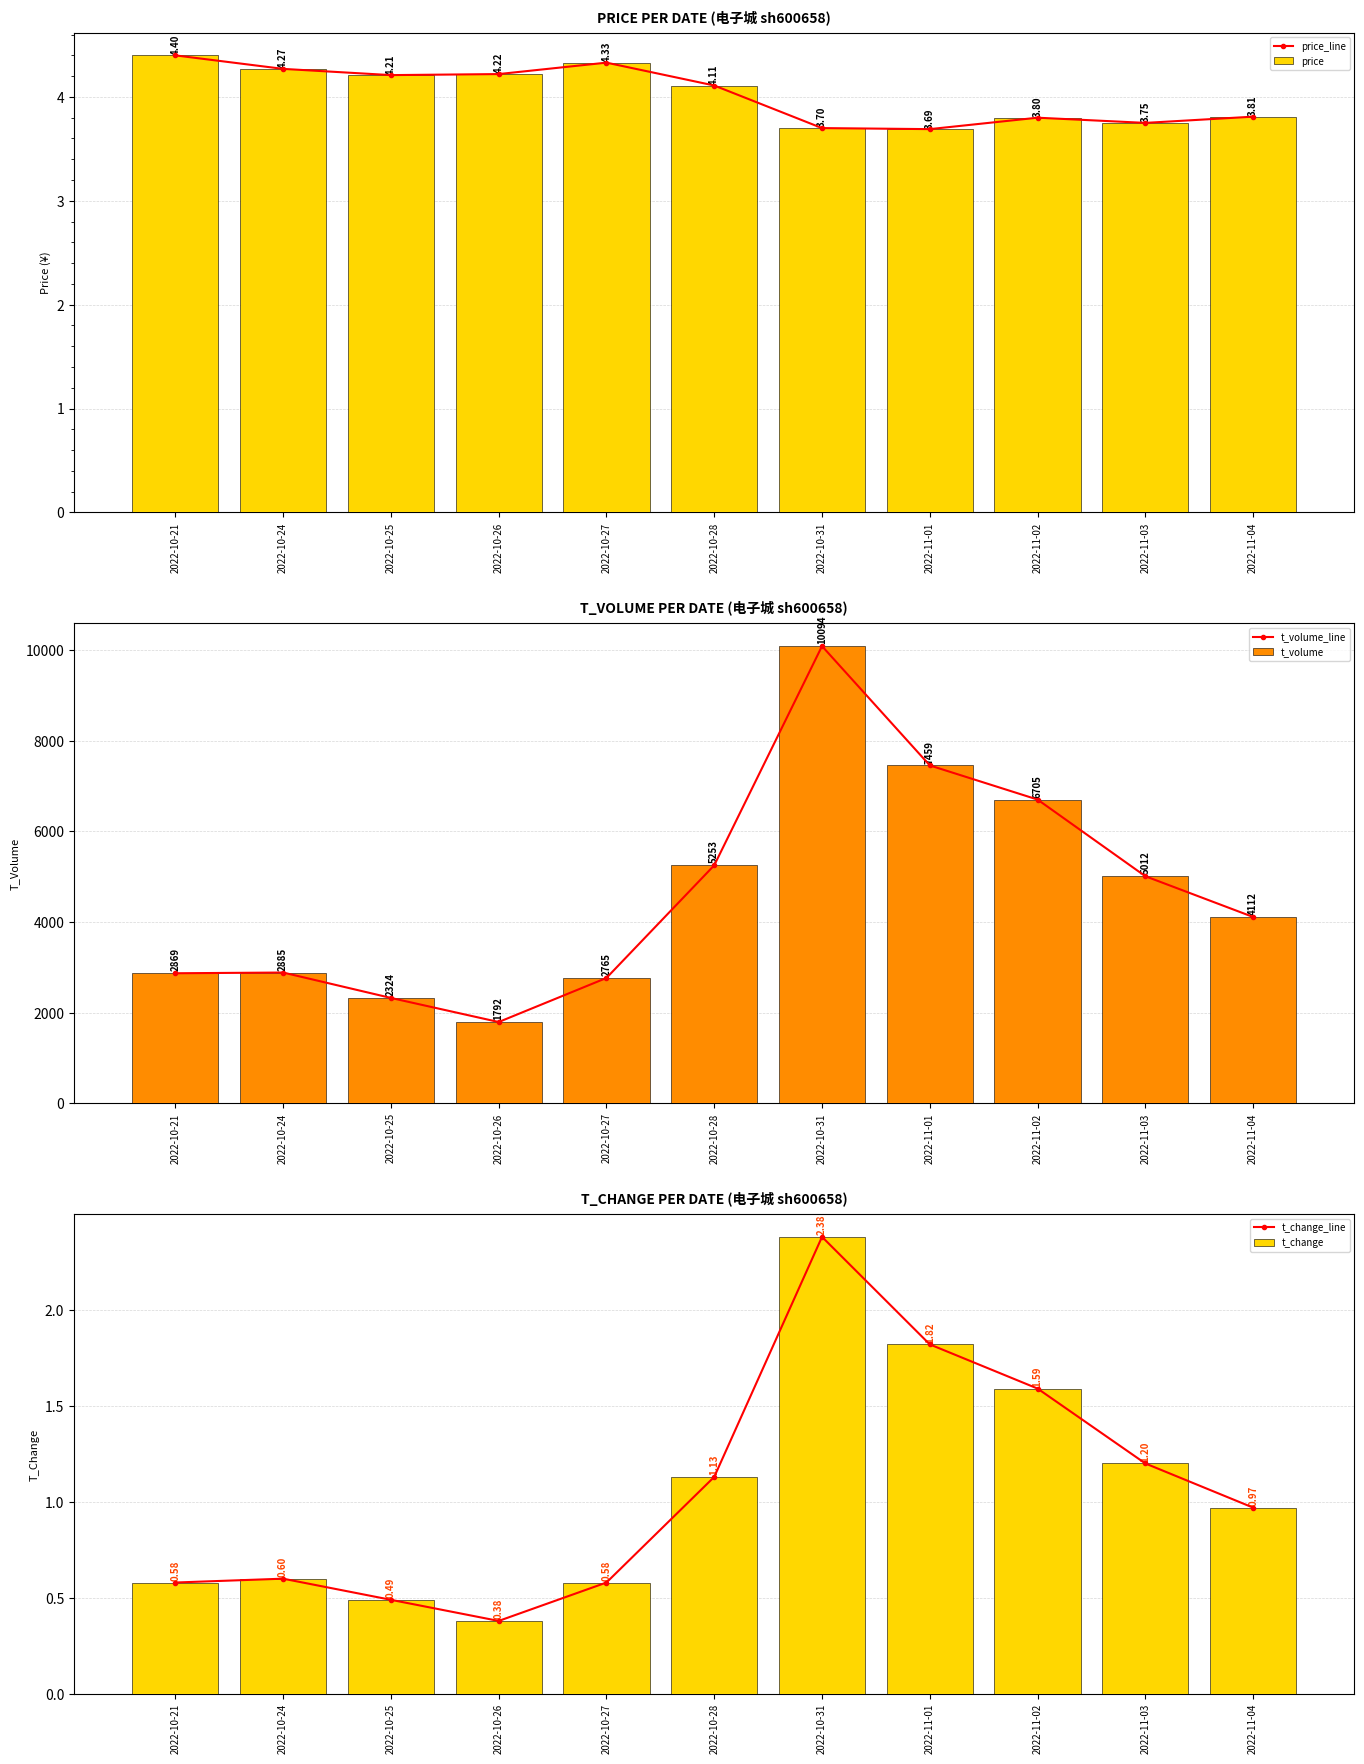

True or false: price_line has a value of 4.3 at 2022-10-24.

True